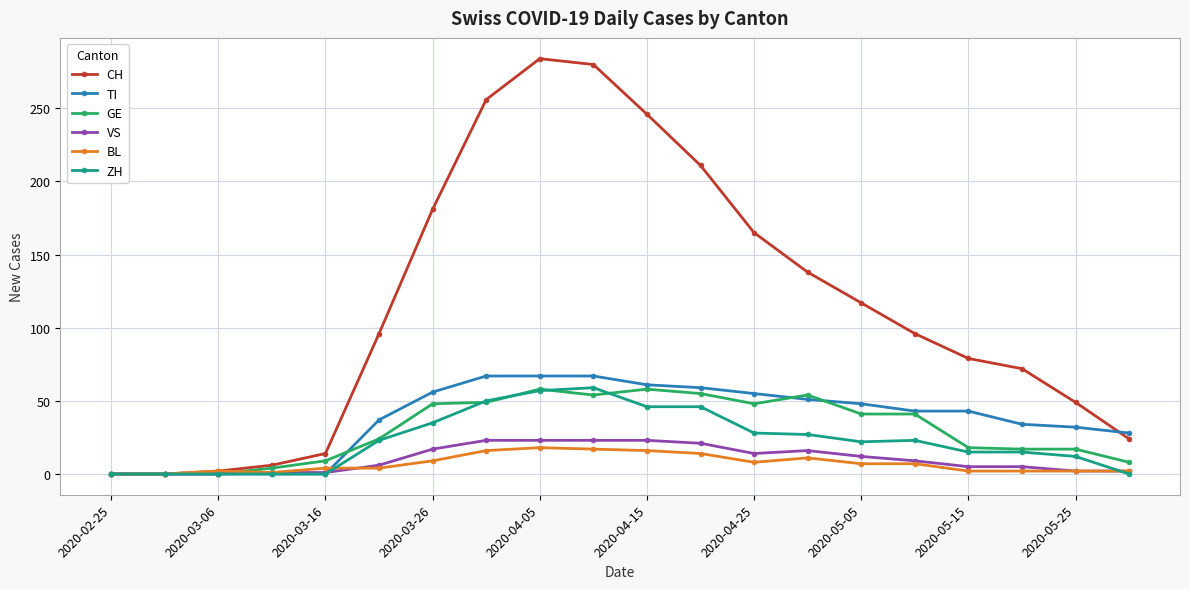

What is the maximum value for VS?

23